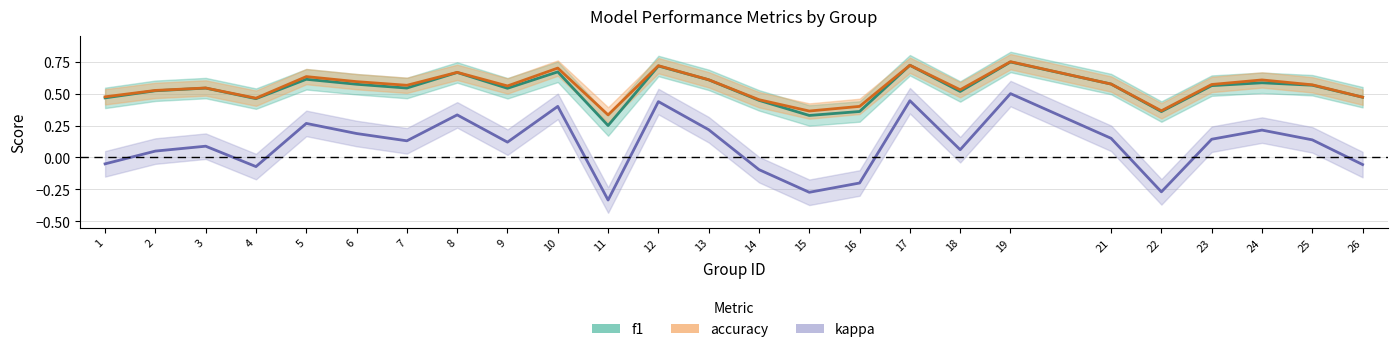

Does the chart display data point markers on the line(s)?

No